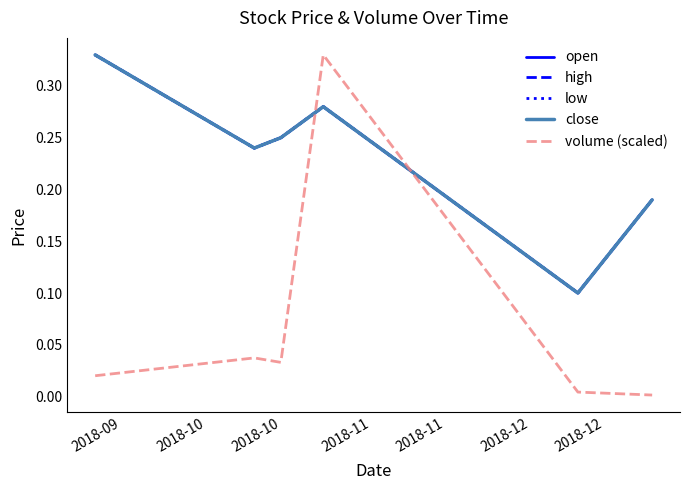

How many interior local valleys does the open series have?

2